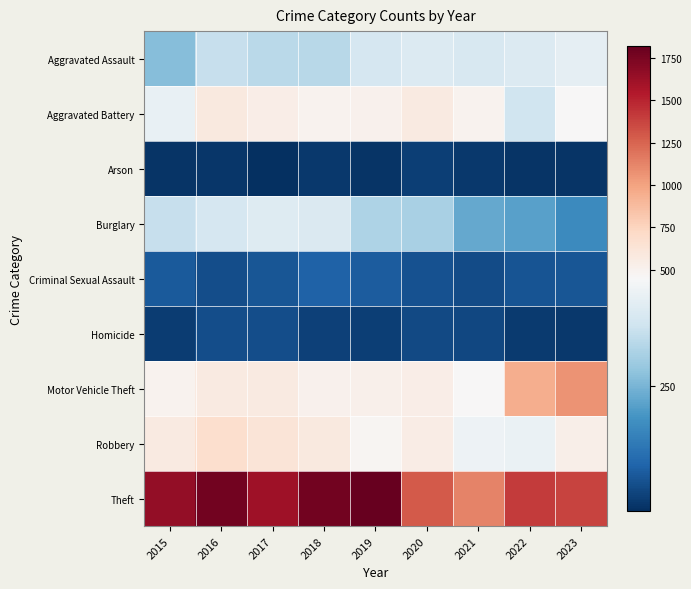

Which label corresponds to the smallest value in the chart?

2017